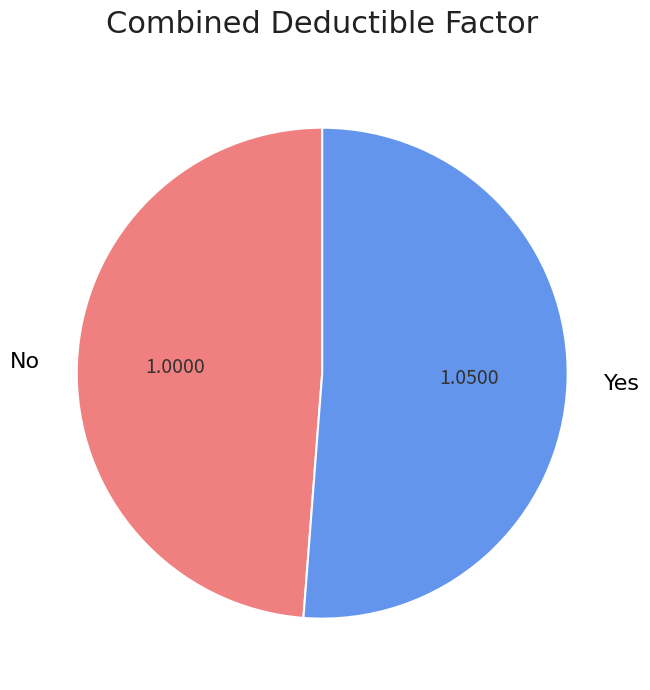

Between No and Yes, which is larger?

Yes